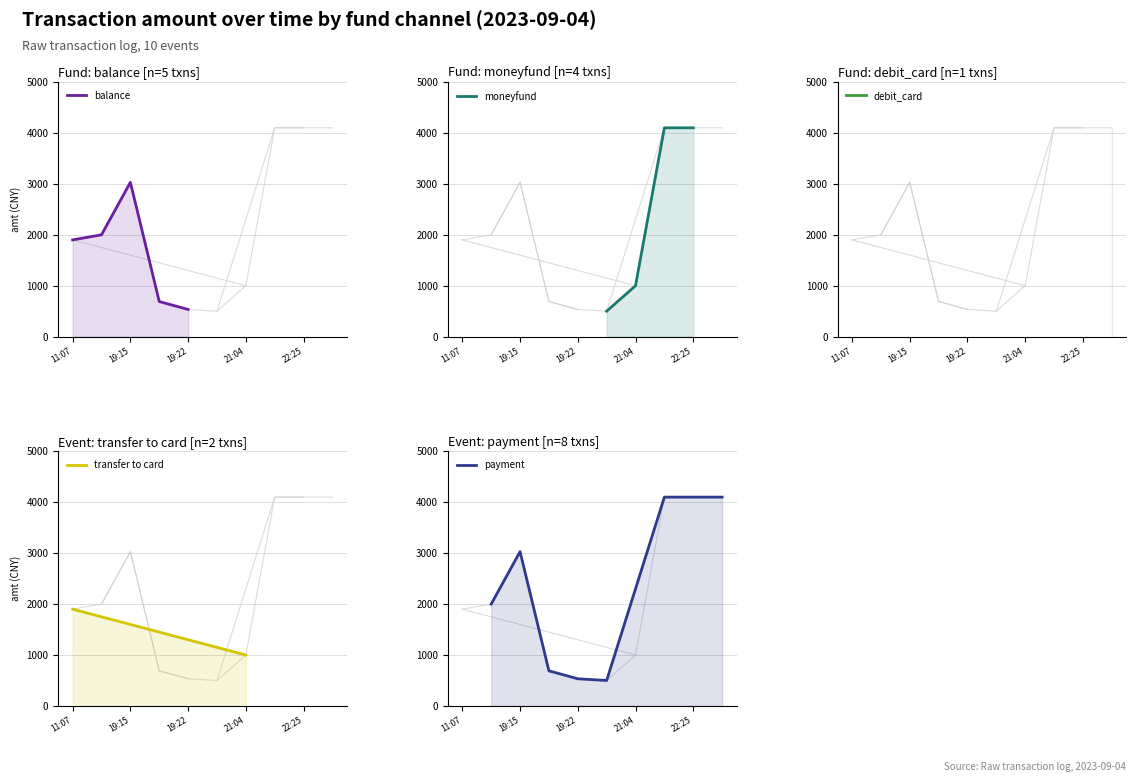

What position from the right is 2023-09-04 20:39:56?

5